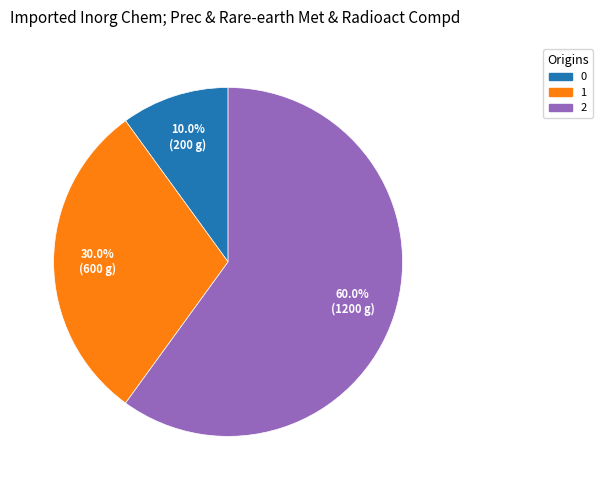

Is 1 the majority of the pie?

No